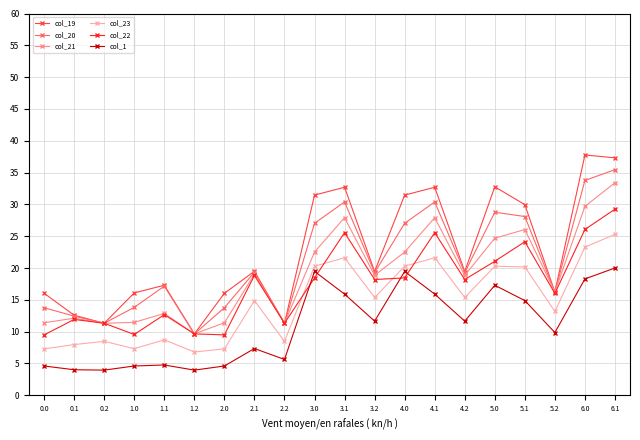

Which series ends up on top after the final intersection of col_22 and col_1?

col_22